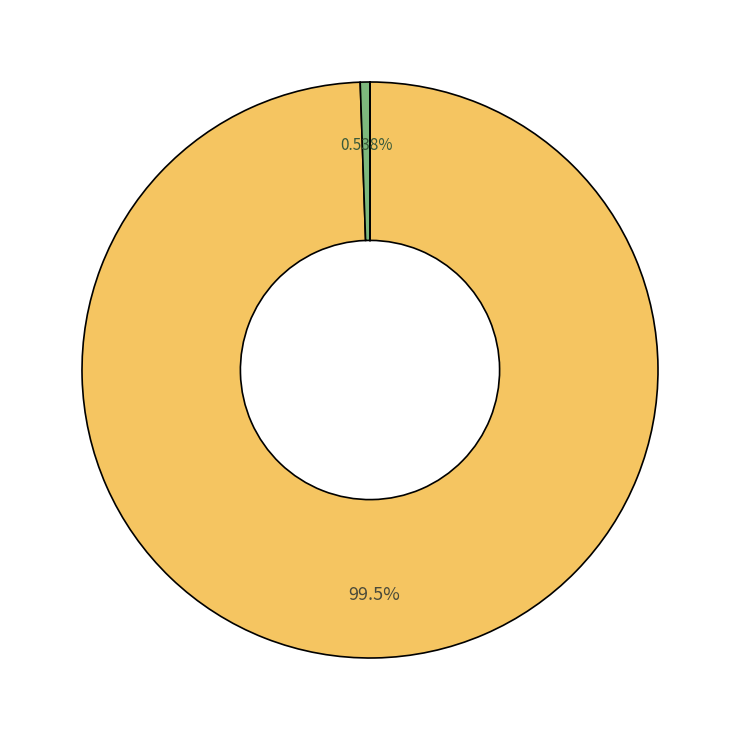

Is there a majority slice in this chart?

Yes